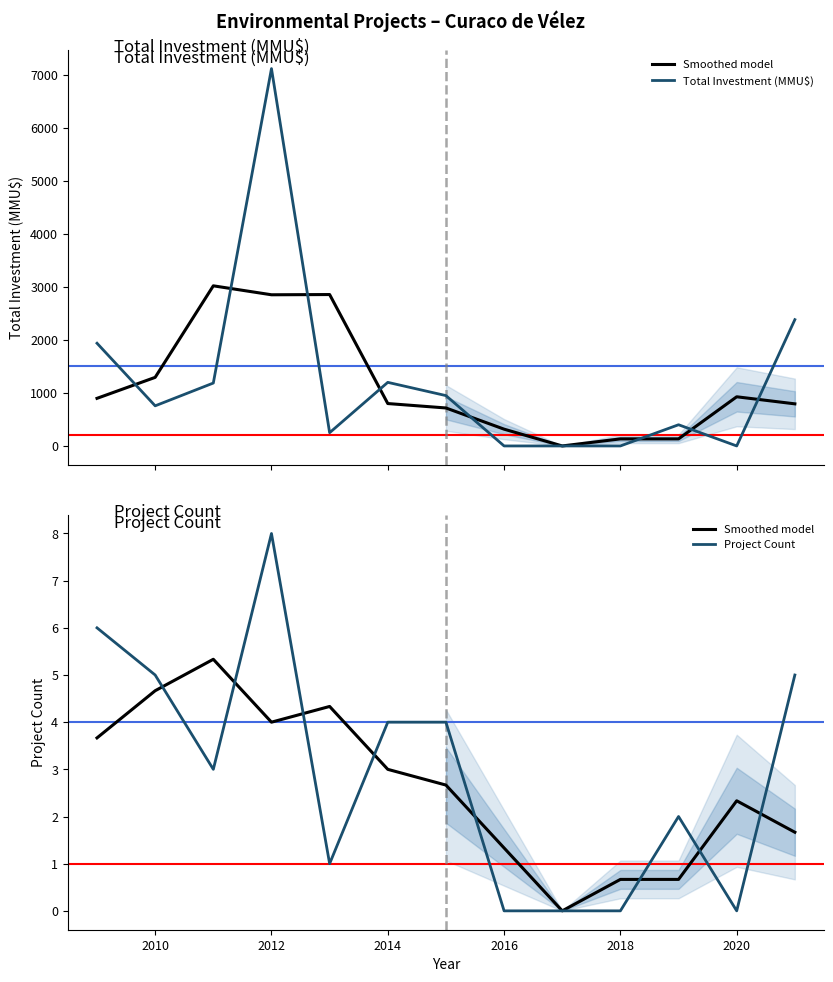

In Total Investment (MMU$), how many points are lower than both neighbors (excluding endpoints)?

3